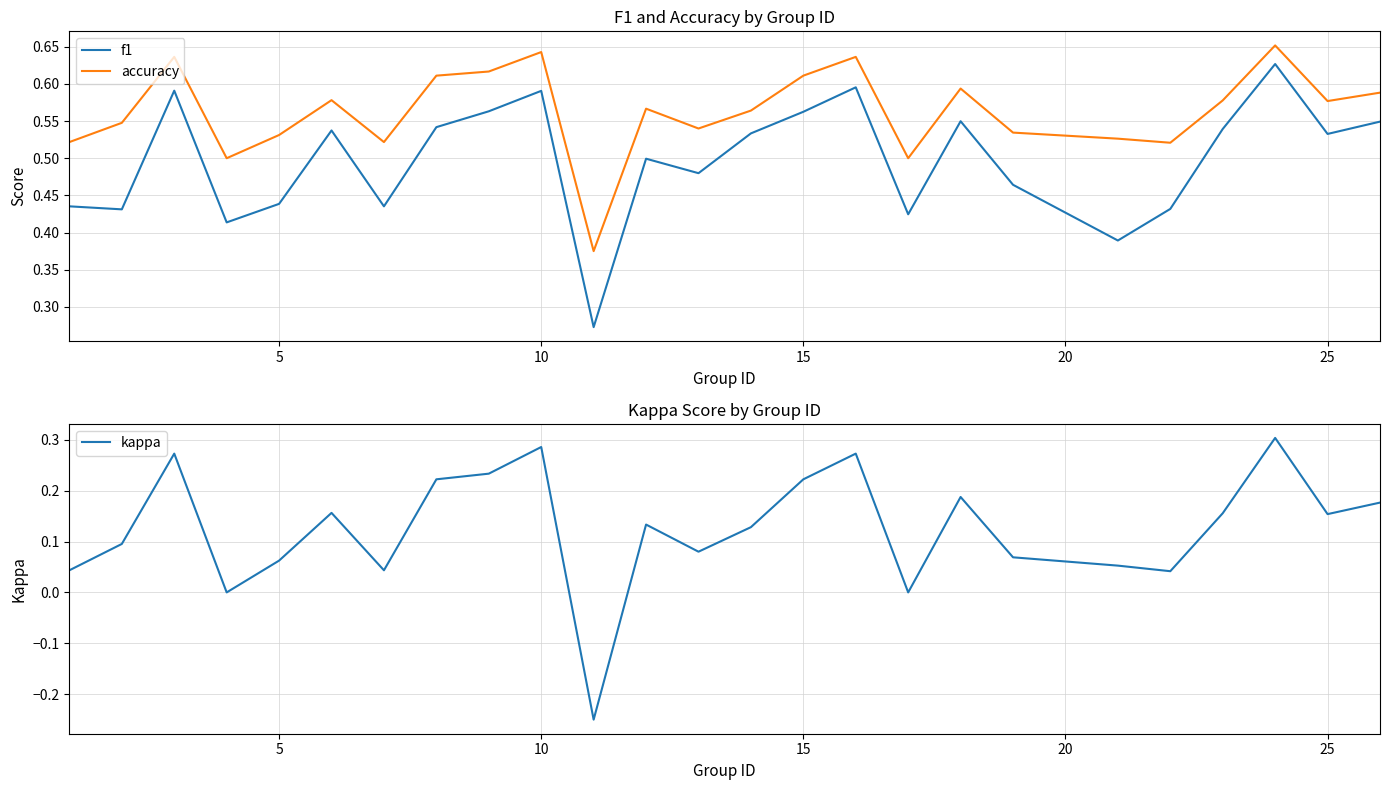

True or false: accuracy has more than 0 interior local peaks.

True